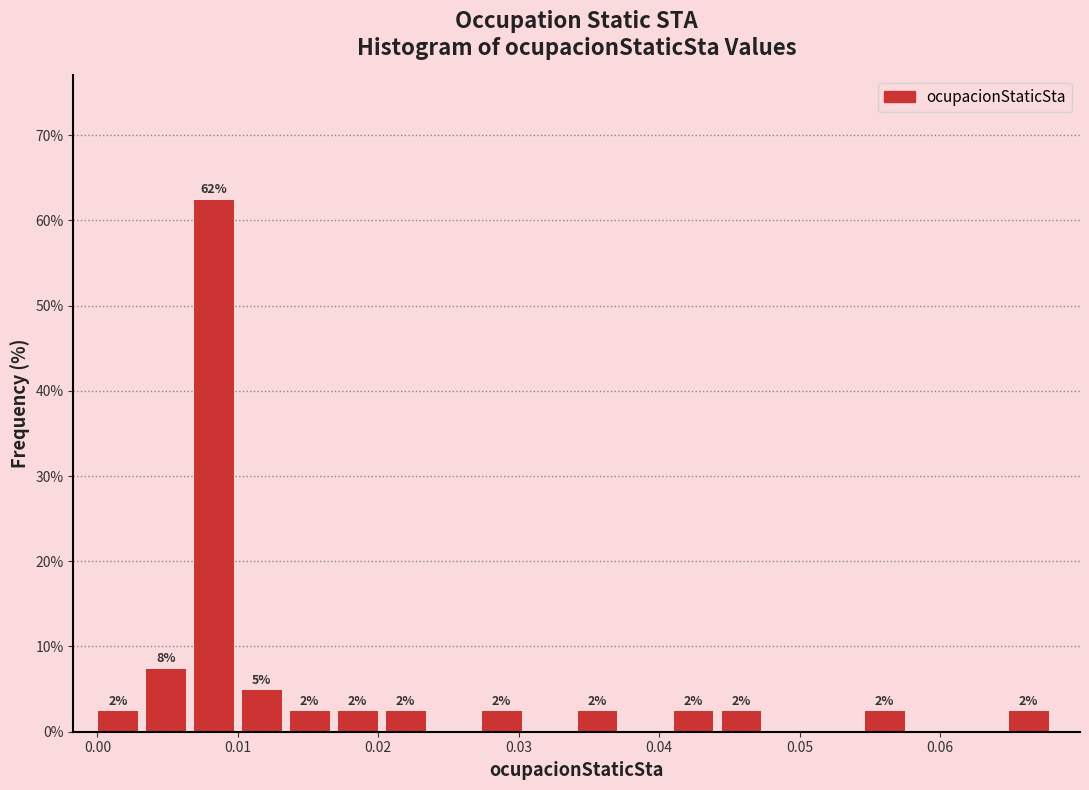

Around what value on the x-axis is the tallest bar? Give the approximate position of its centre, as read against the axis.

0.008